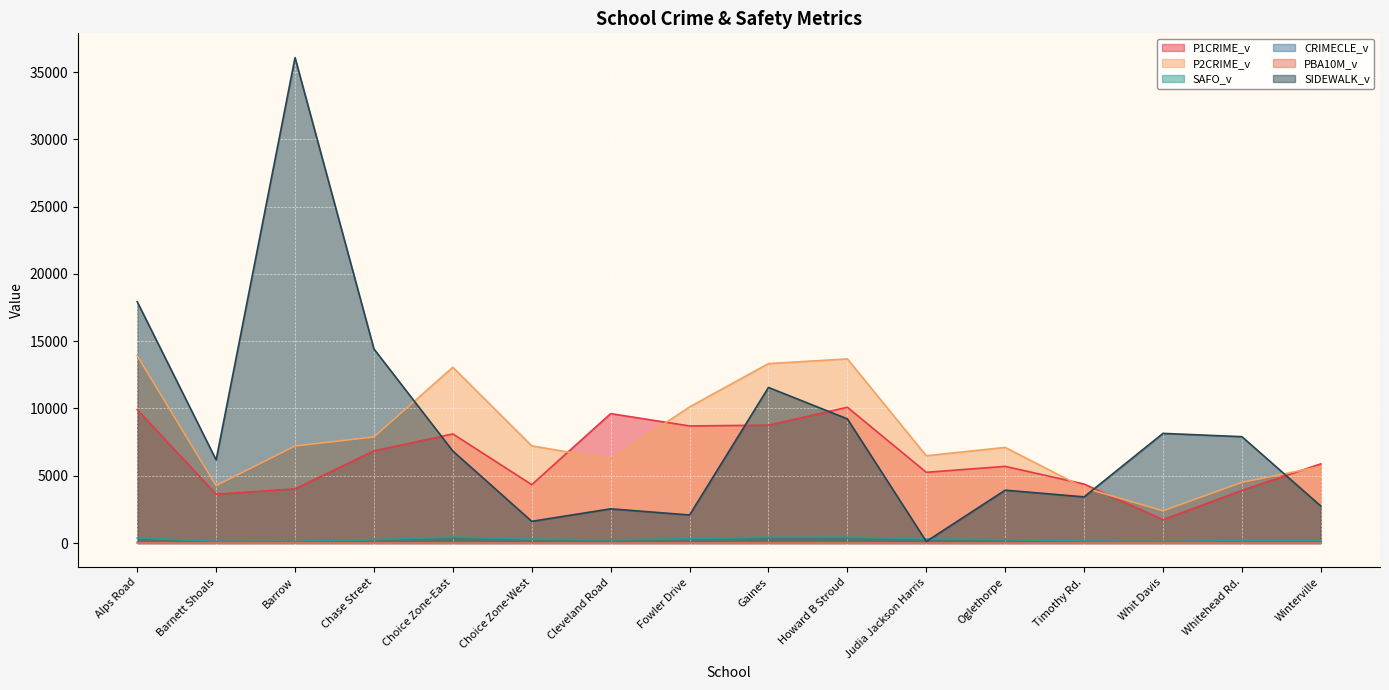

True or false: CRIMECLE_v has more than 1 interior local peaks.

True